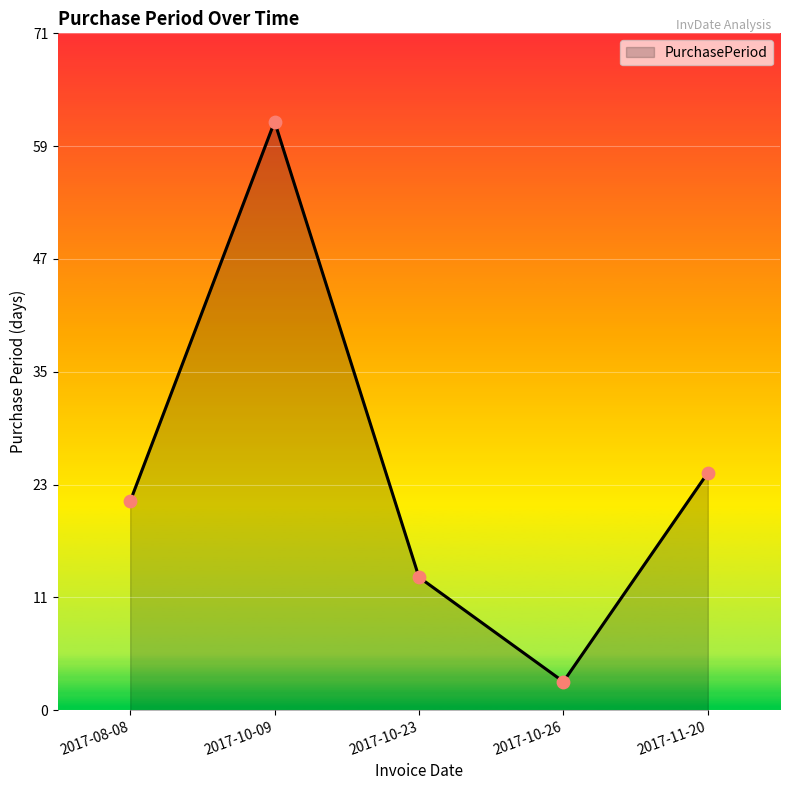

Which has a higher value, 2017-10-23 or 2017-10-09?

2017-10-09